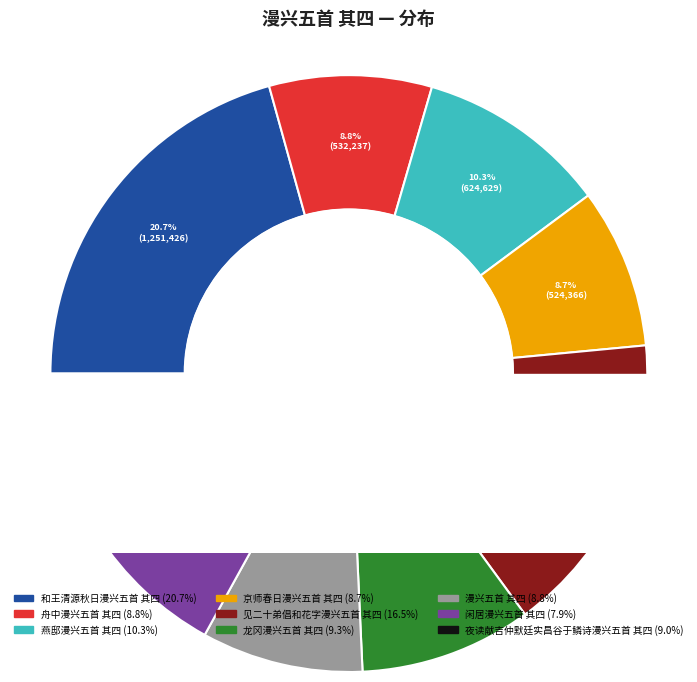

Count the number of slices in the pie.

9